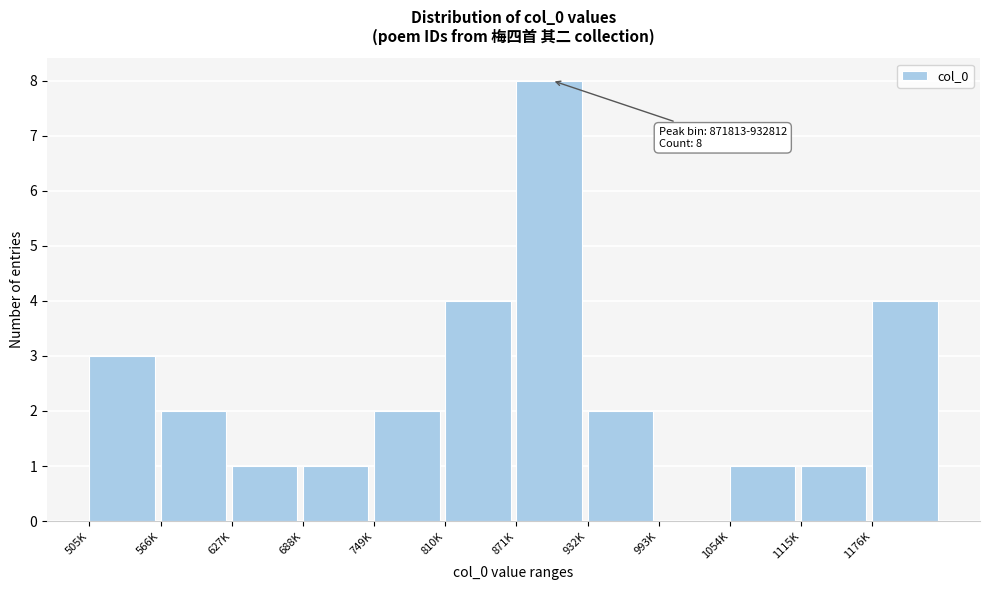

Reading left to right, transcribe all the data shown in this chart.

505K=3	566K=2	627K=1	688K=1	749K=2	810K=4	871K=8	932K=2	993K=0	1054K=1	1115K=1	1176K=4